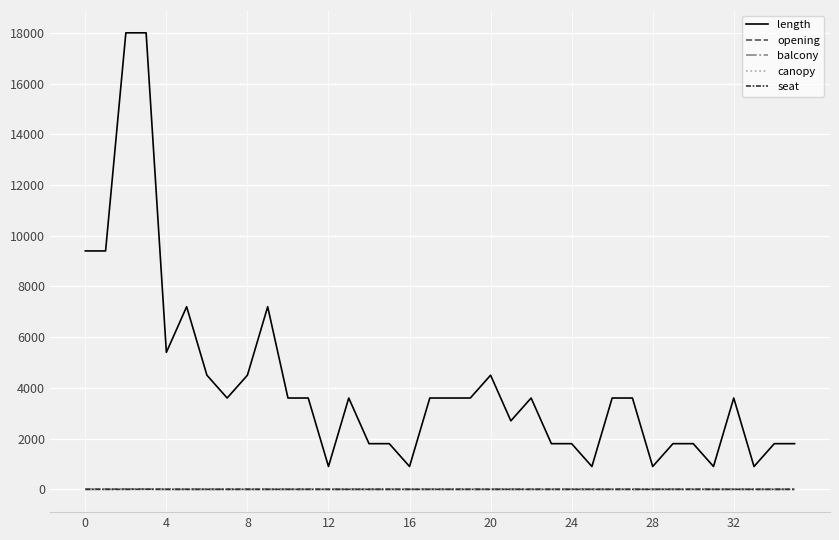

True or false: balcony and length intersect in this chart.

False